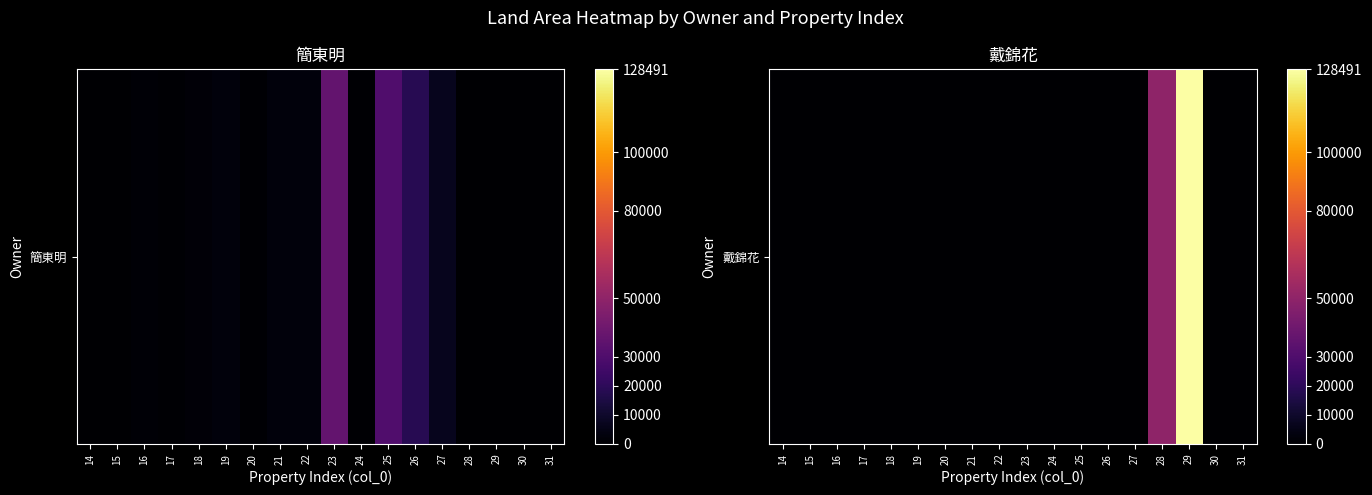

What is the sum of all values?

179158